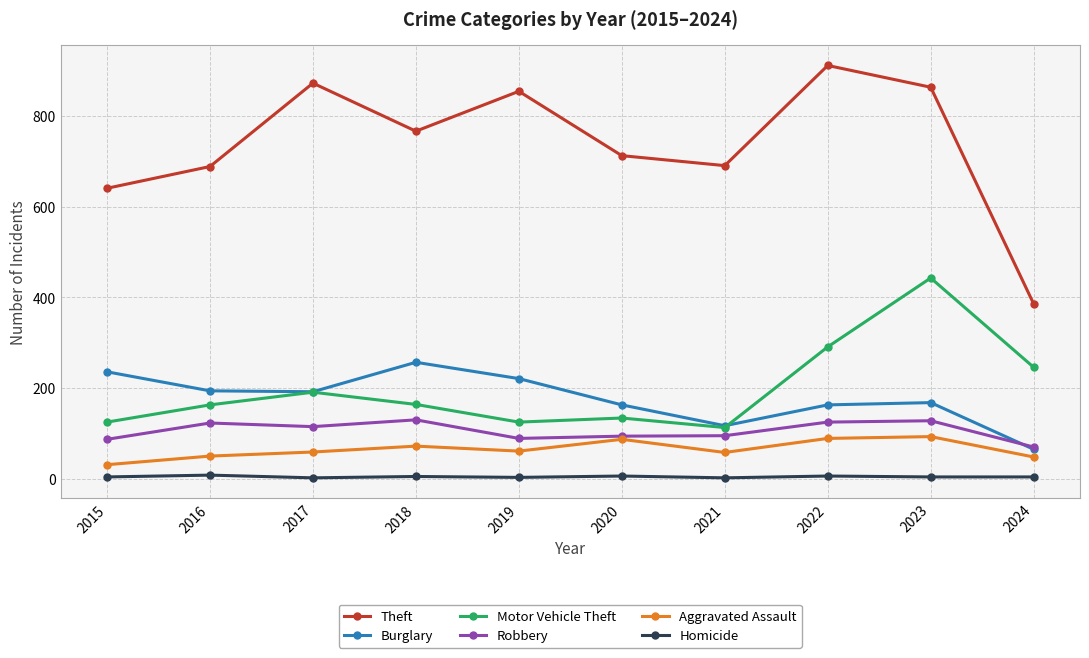

Which series has the widest spread of values?

Theft